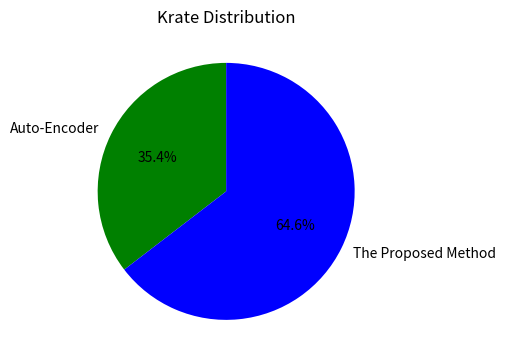

To the nearest percent, what portion does Auto-Encoder represent?

35%